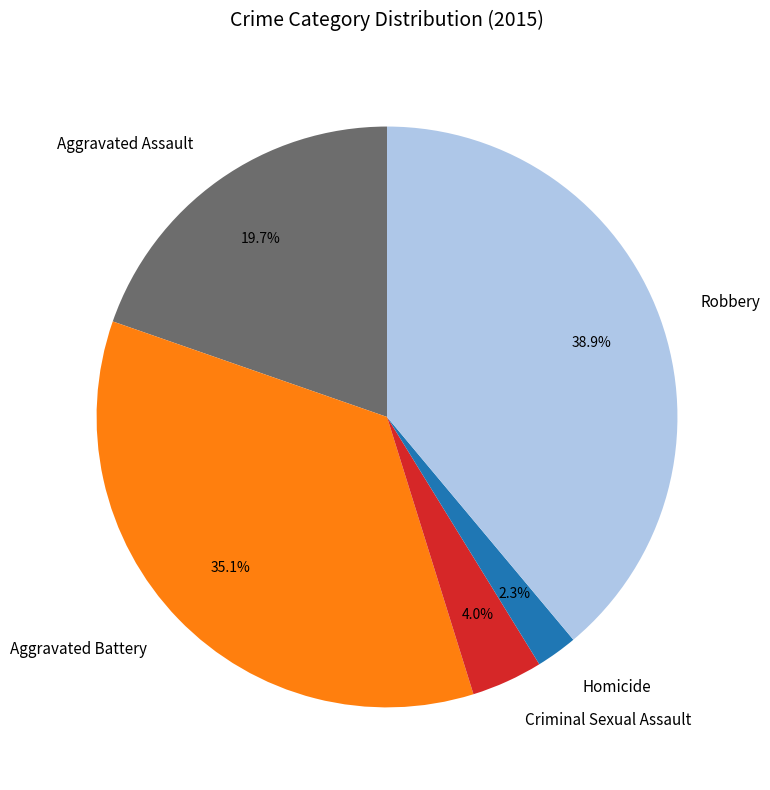

What percentage is the Aggravated Assault slice, to the nearest percent?

20%